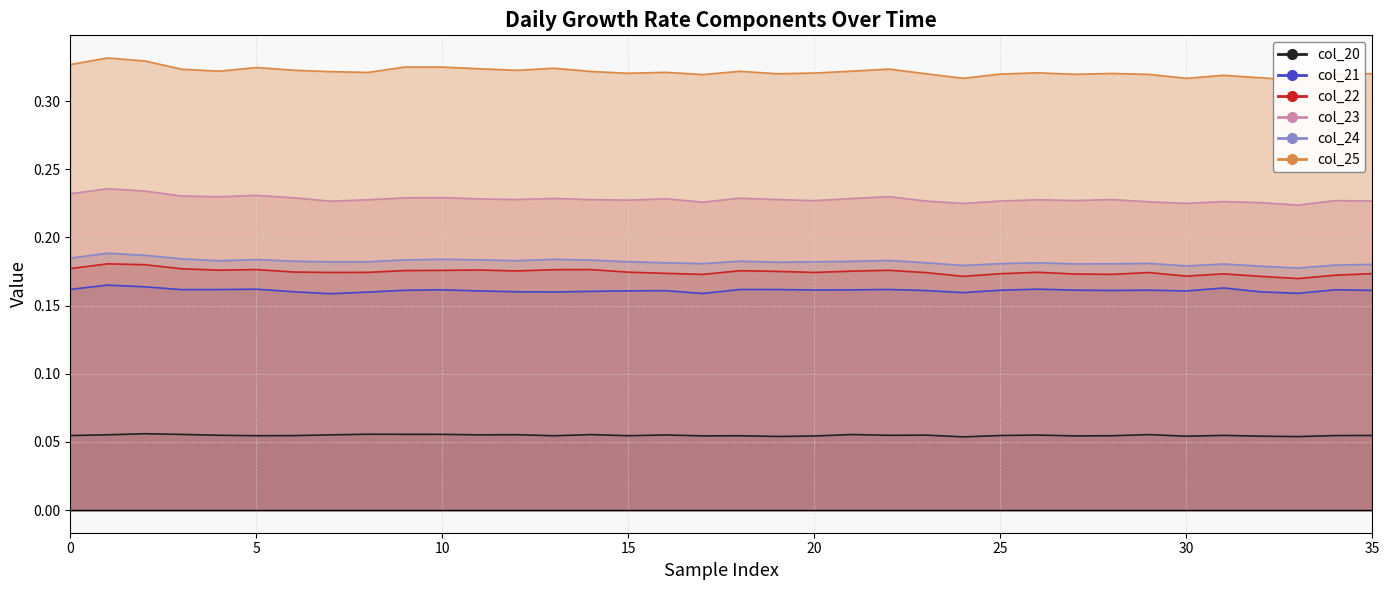

True or false: col_21 has more than 0 points higher than both neighbors.

True